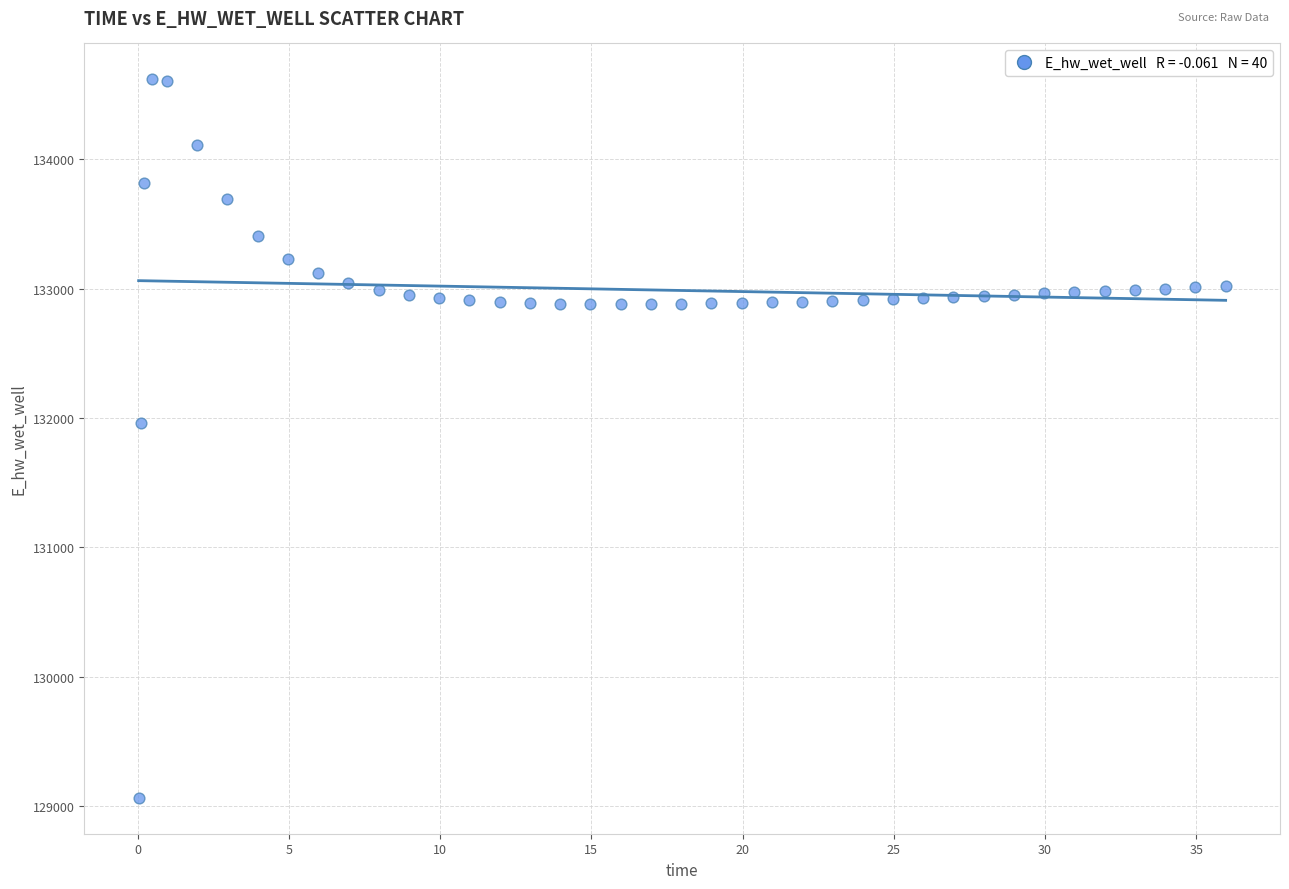

What Y value in the scatter plot is closest to 131841?

131962.1